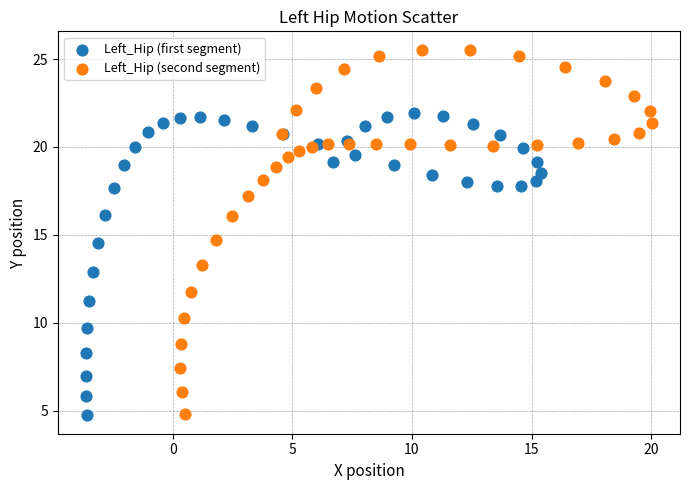

Which series has the largest Y range (max minus min)?

Left_Hip (second segment)